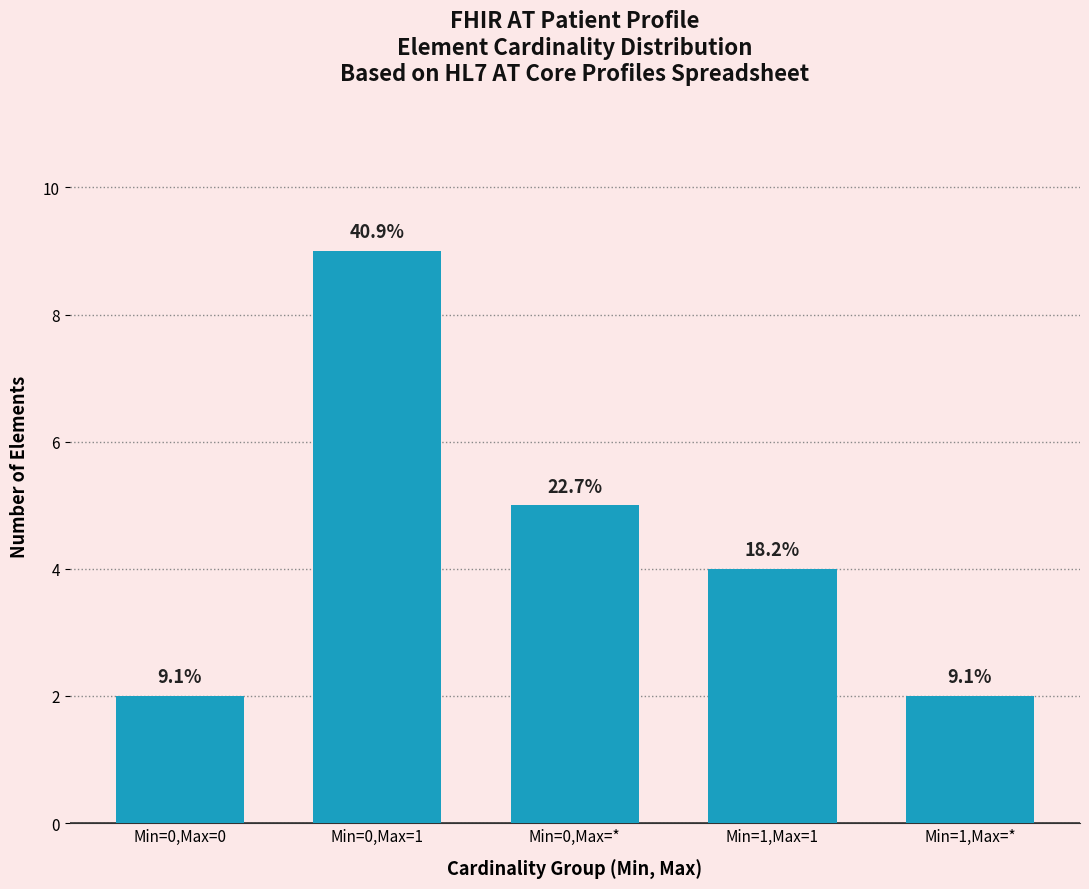

Are the bars horizontal?

No